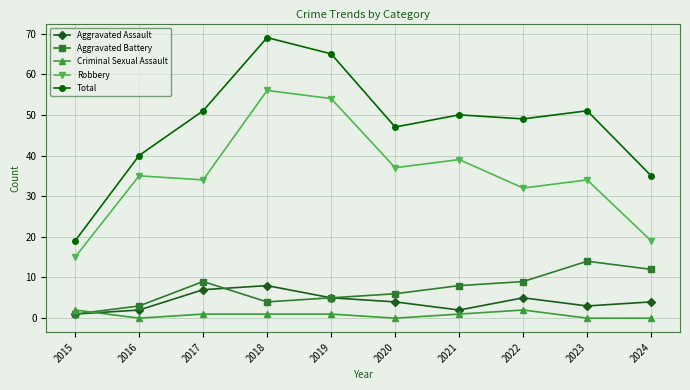

What is the difference between the Robbery values at 2016 and 2019?

19